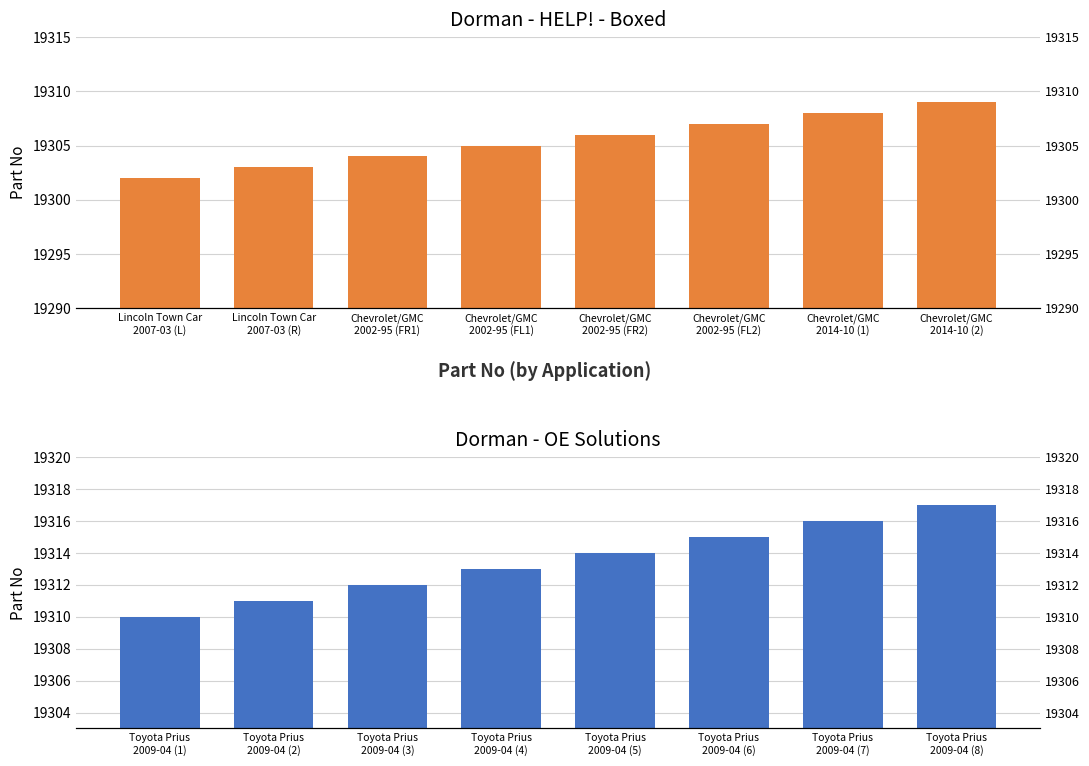

Which series changed the most between Chevrolet/GMC
2014-10 (1) and Chevrolet/GMC
2014-10 (2)?

Dorman - HELP! - Boxed